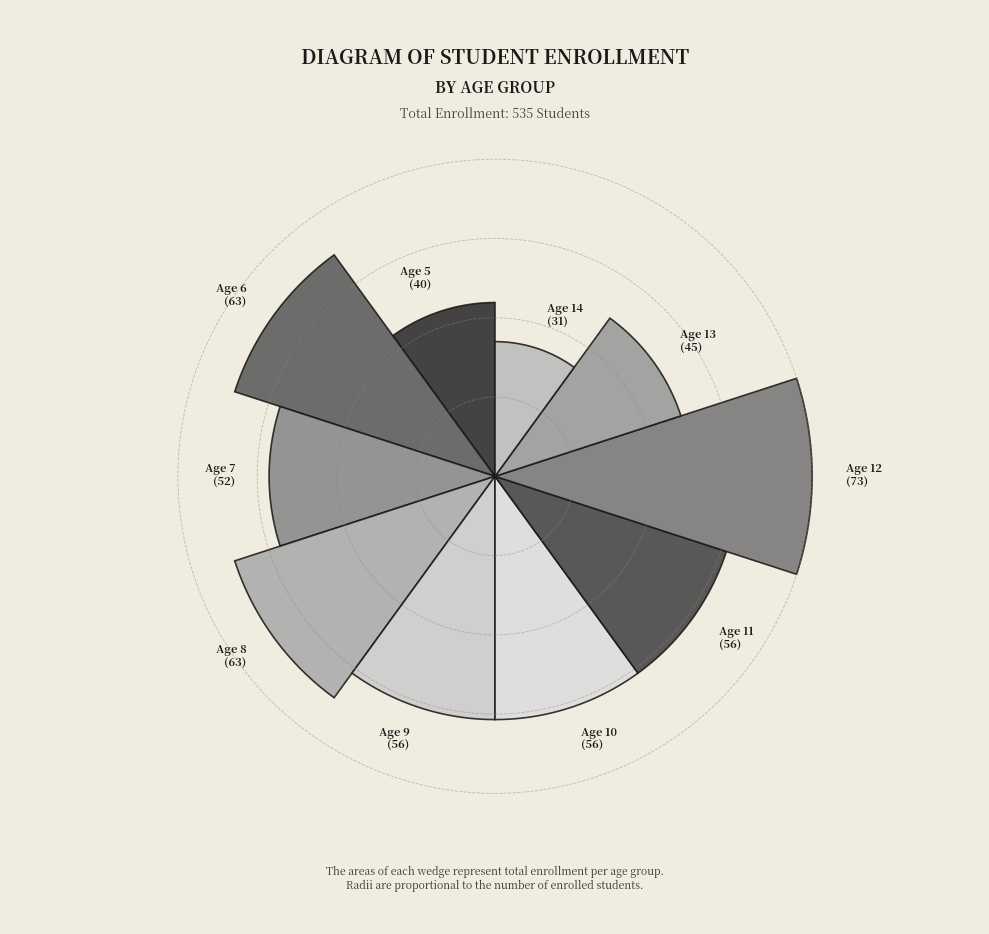

To the nearest percent, what is the combined percentage of Age 8 and Age 11?

22%